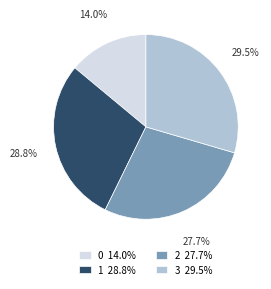

What is the ratio of the value at 3 to the value at 2?

1.1